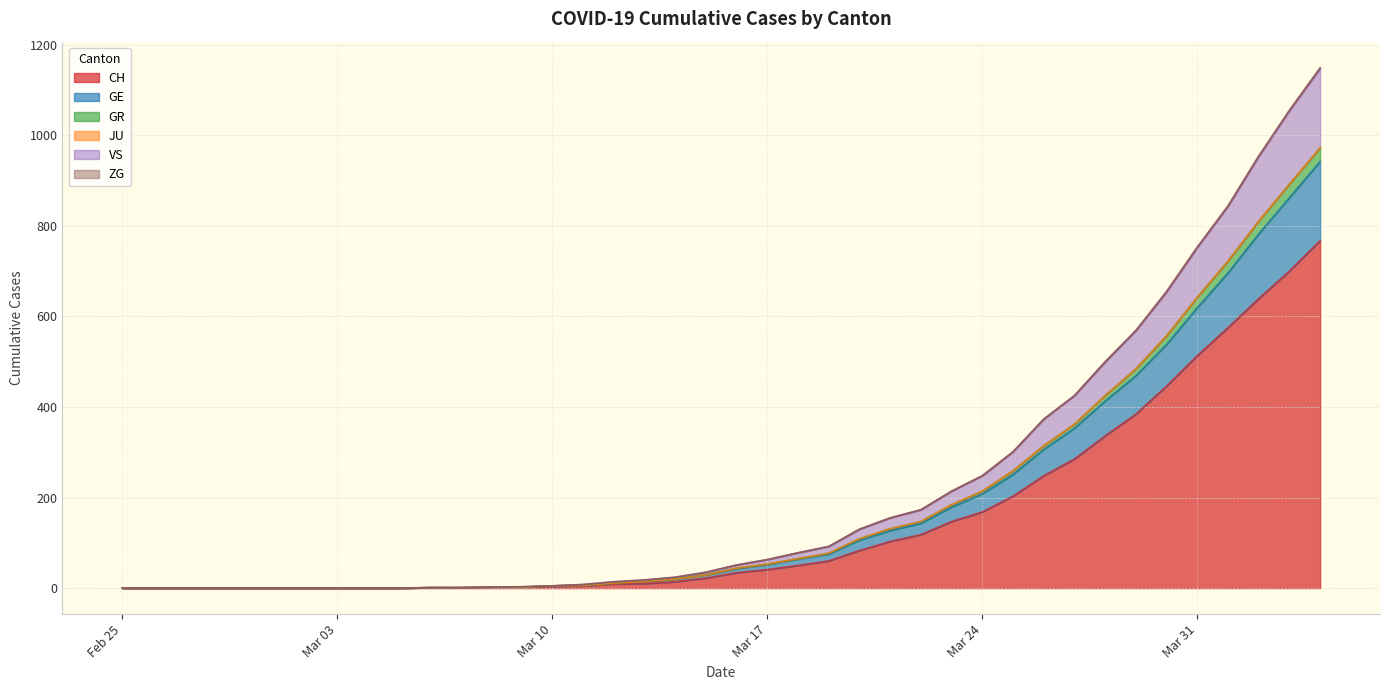

True or false: GR and GE cross at least once.

False